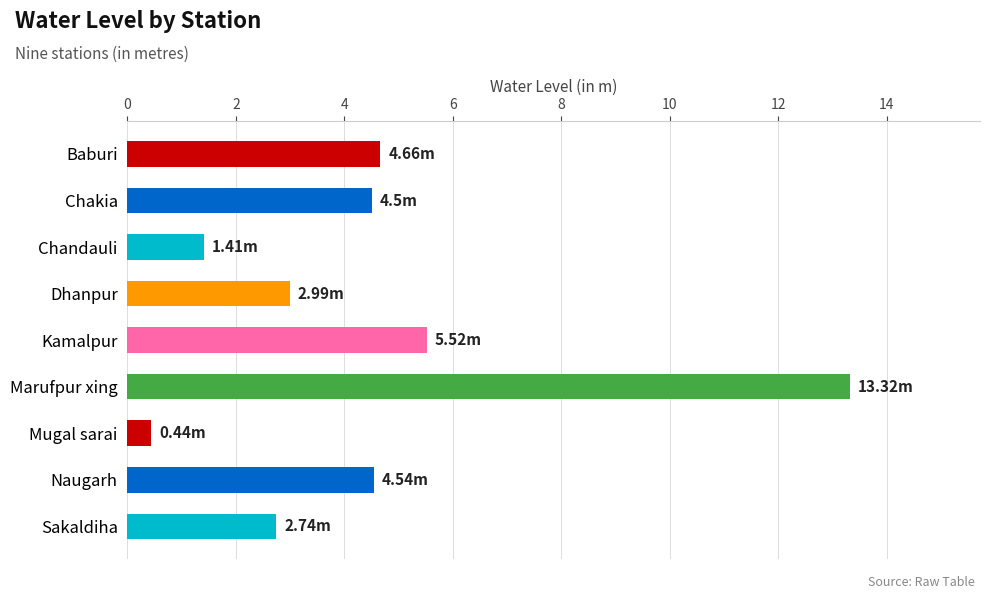

What is the difference between the maximum and minimum values?

12.9